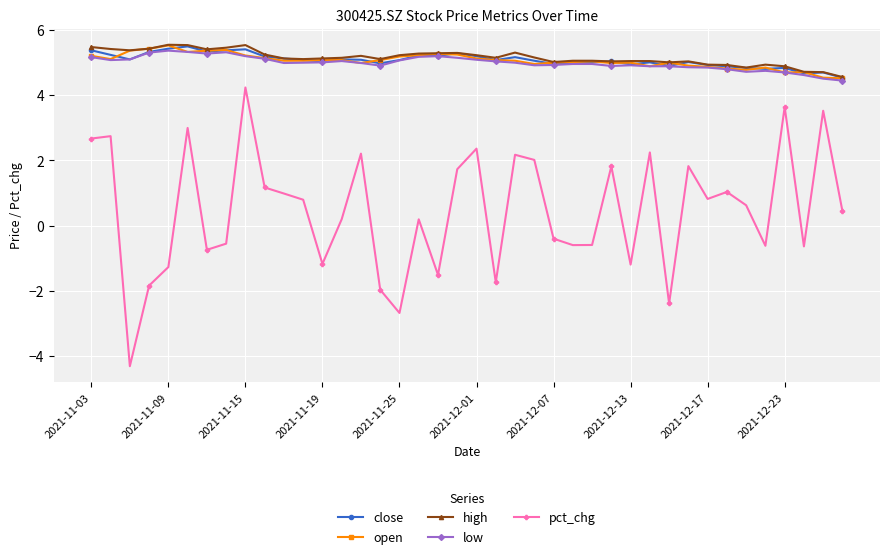

What is the average value of the open series?

5.1